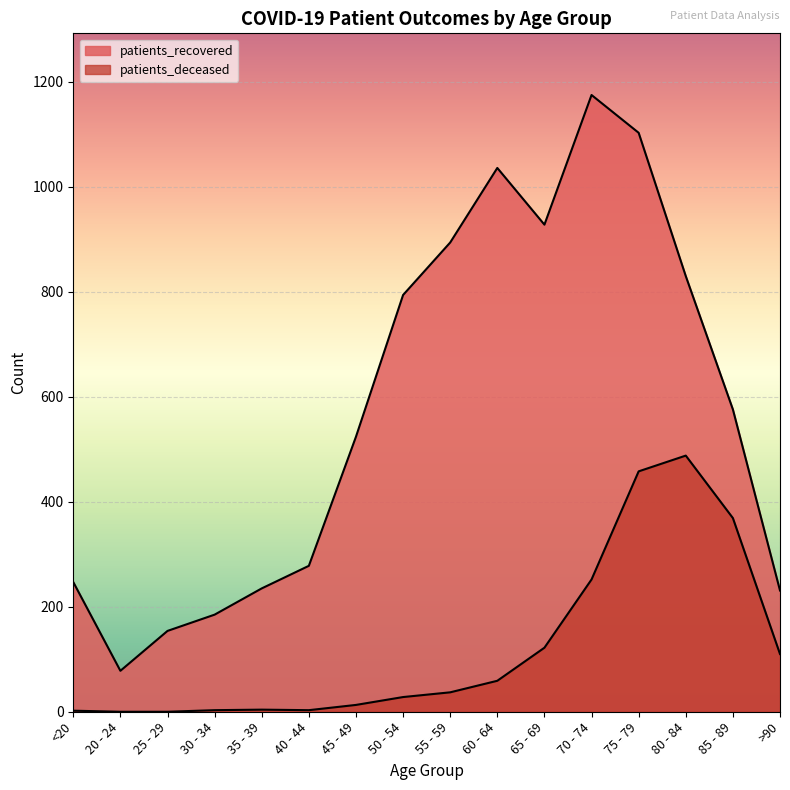

True or false: patients_recovered and patients_deceased cross at least once.

False